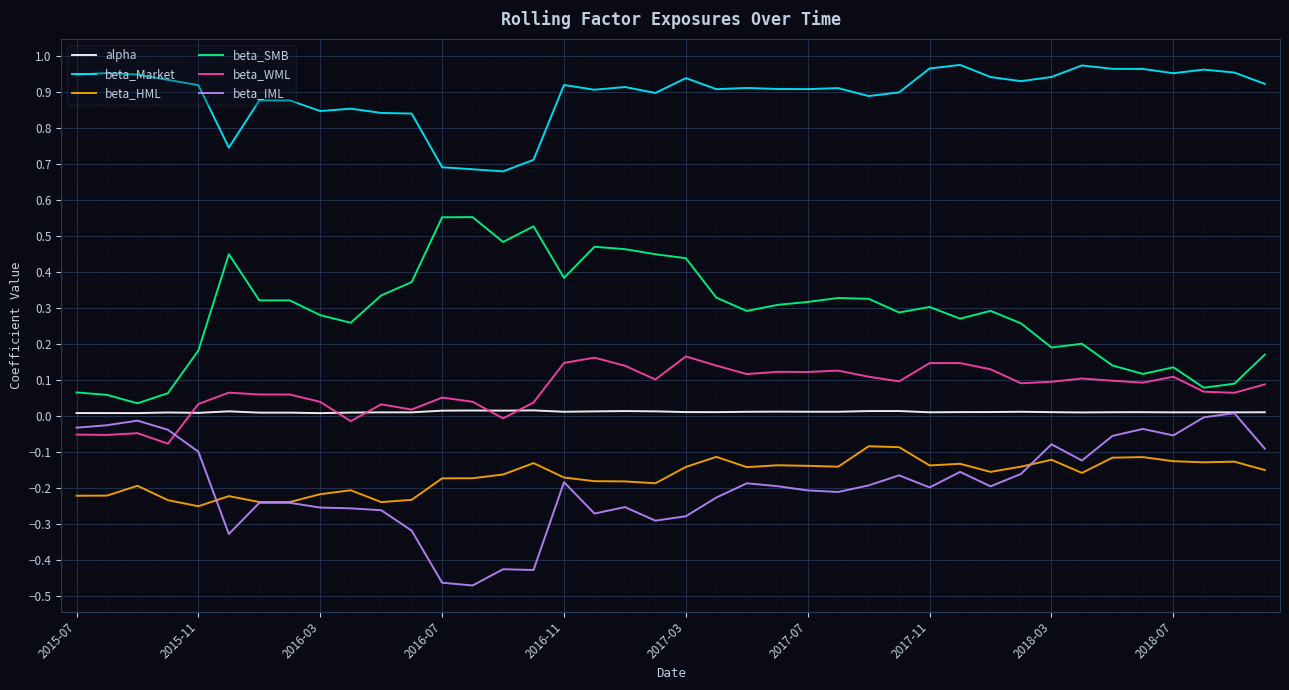

Which series has the largest total across all categories?

beta_Market